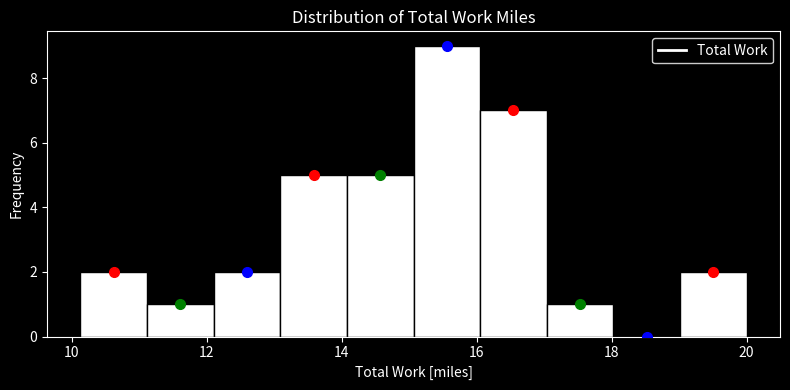

Over which range of the x-axis is the bar tallest?

15.0 to 16.0